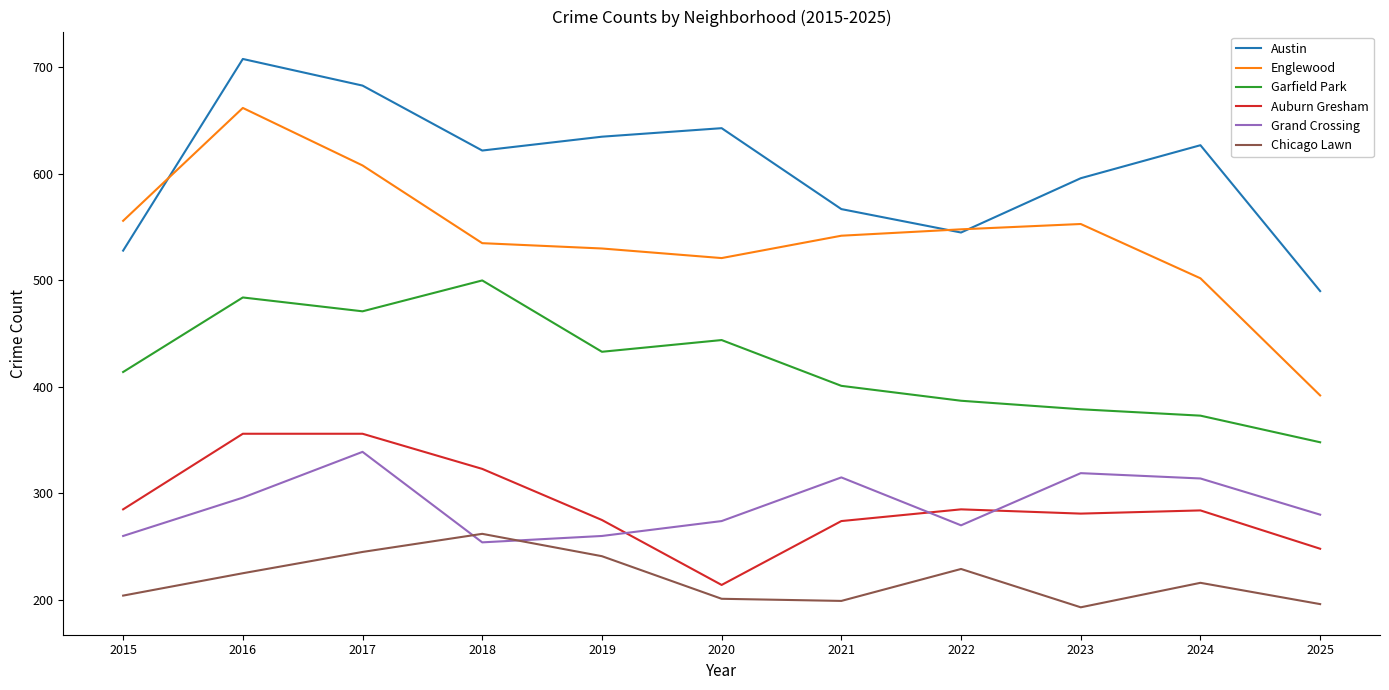

Which series has the largest range (max minus min)?

Englewood